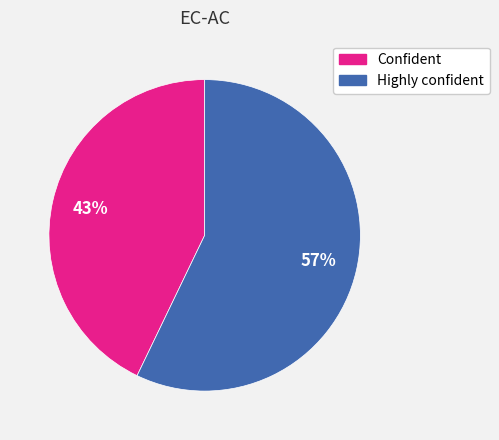

Between Highly confident and Confident, which is larger?

Highly confident